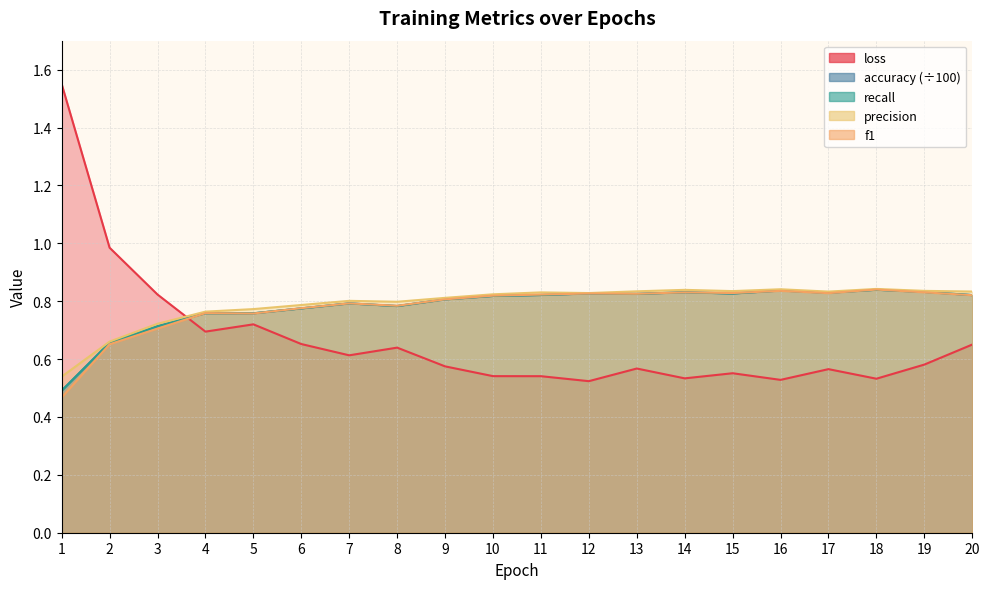

How many interior local valleys does the f1 series have?

5